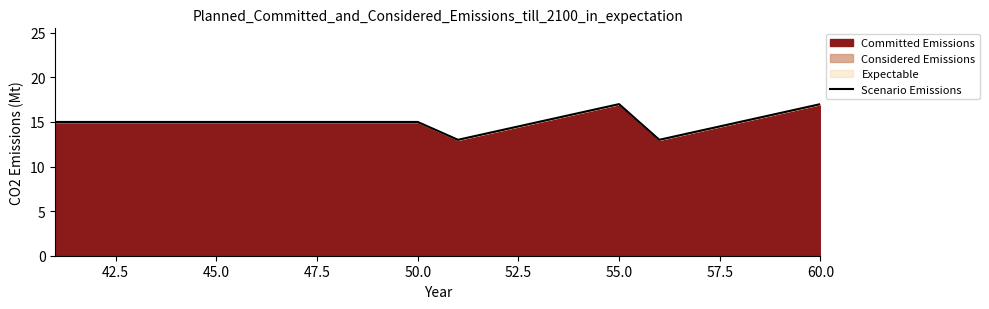

Count the number of categories in the chart.

20